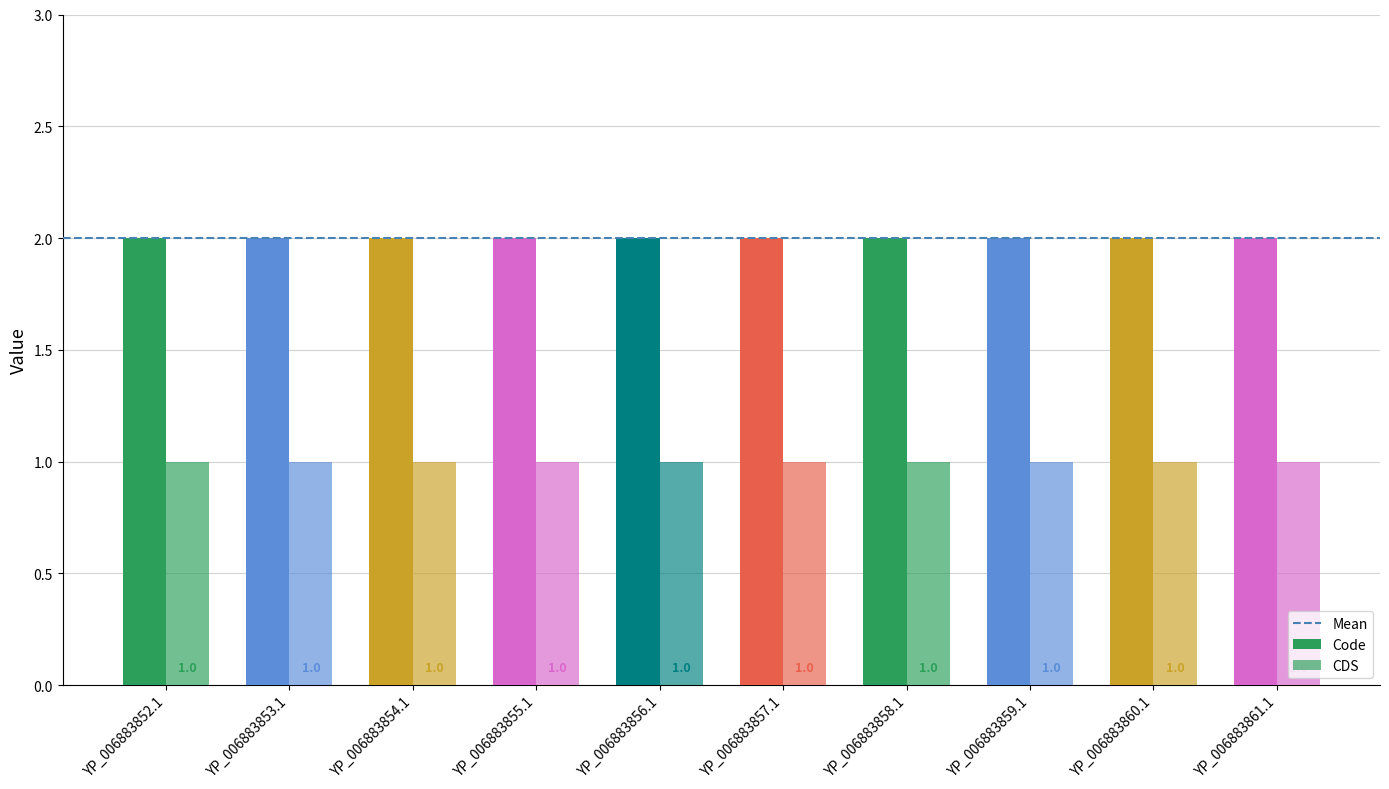

What is the value of the CDS bar at the 9th from the left?

1